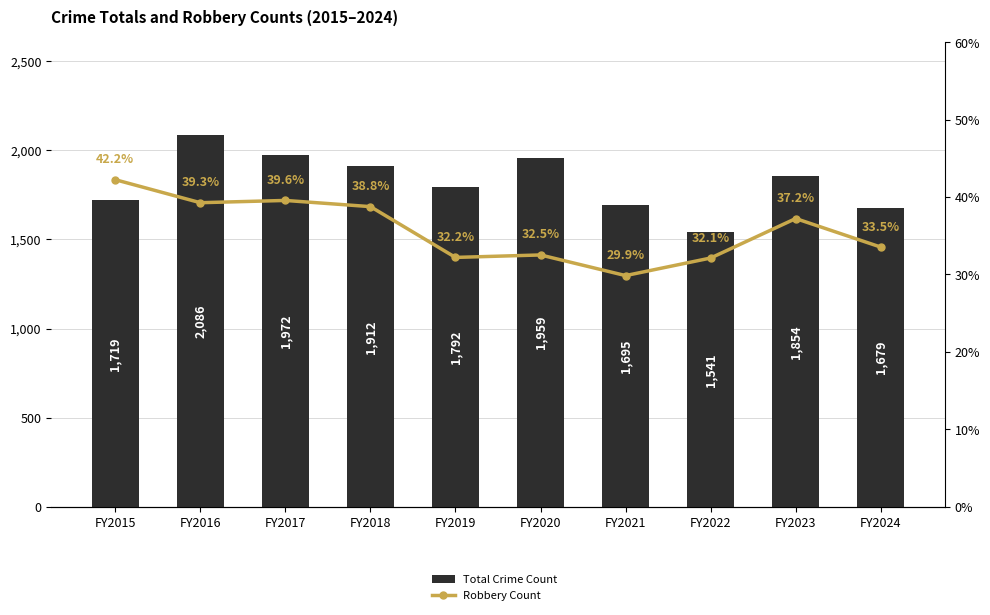

True or false: Total Crime Count has a value of 870.6 at FY2020.

False